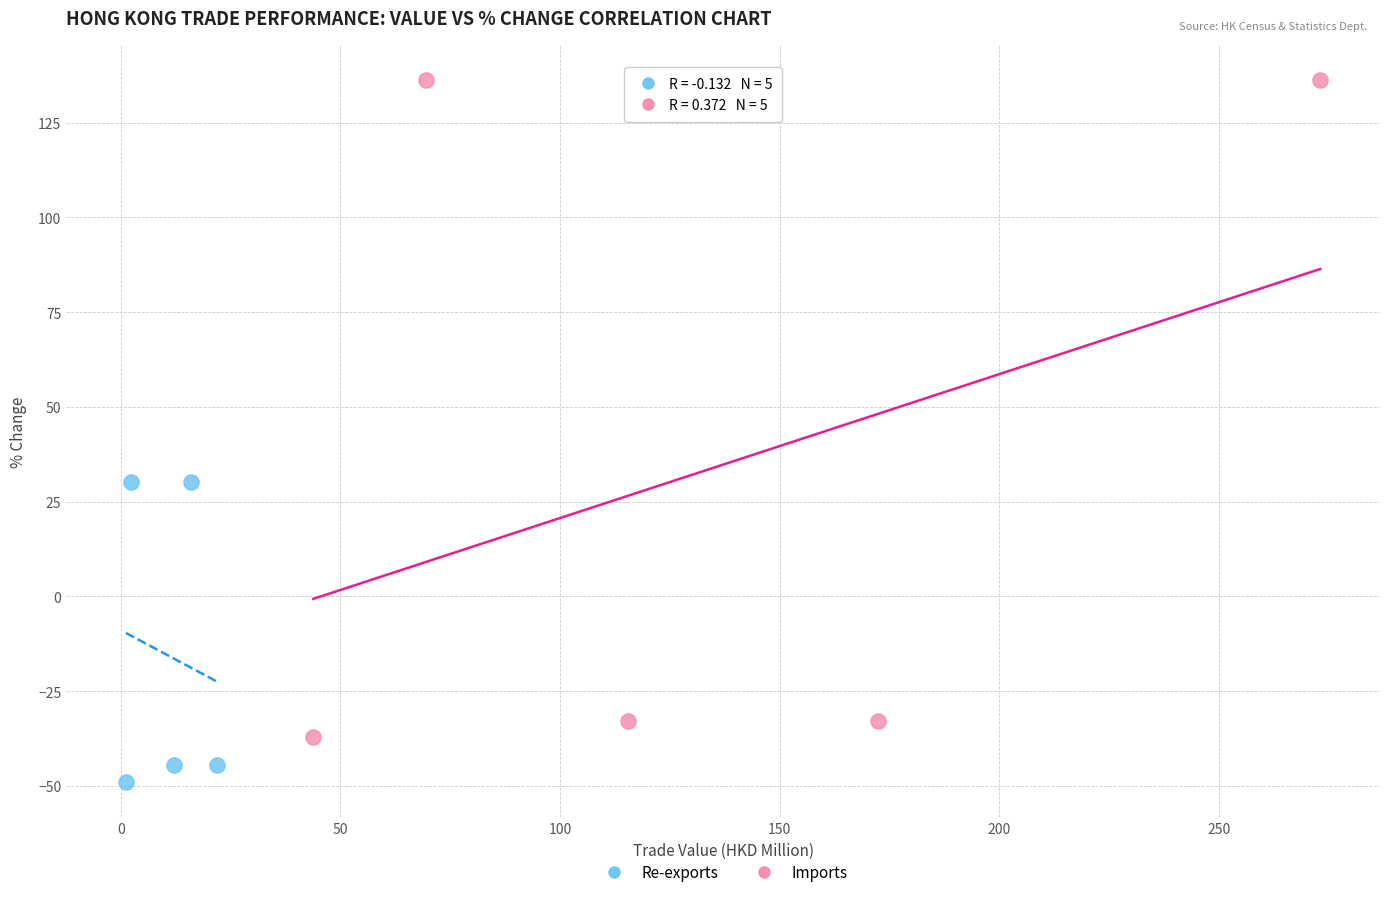

What are all the series names shown in the legend?

Re-exports, Imports